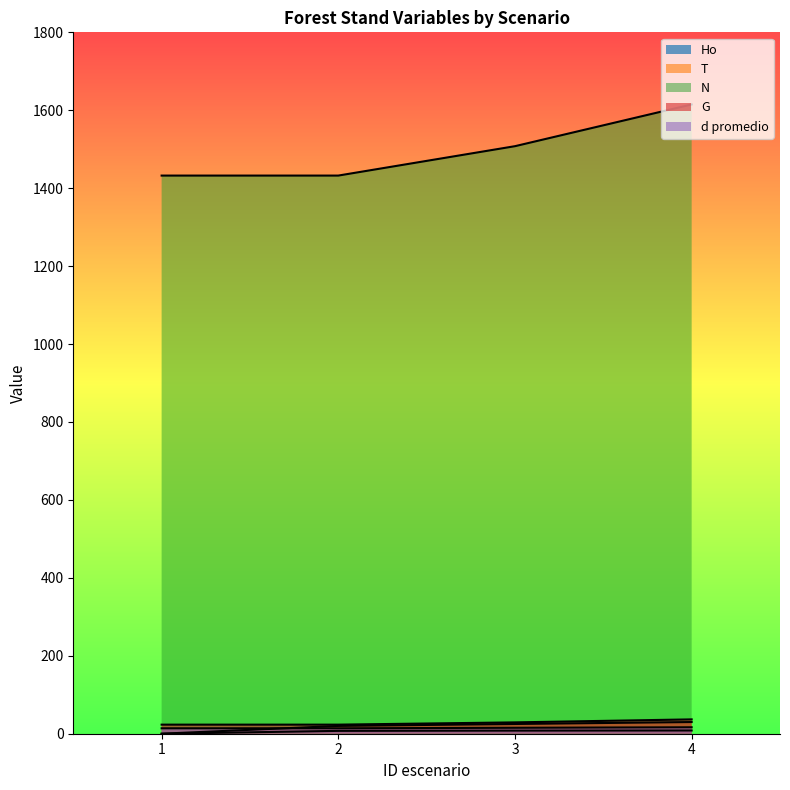

What is the value of the N point at the 1st from the left?

1432.4